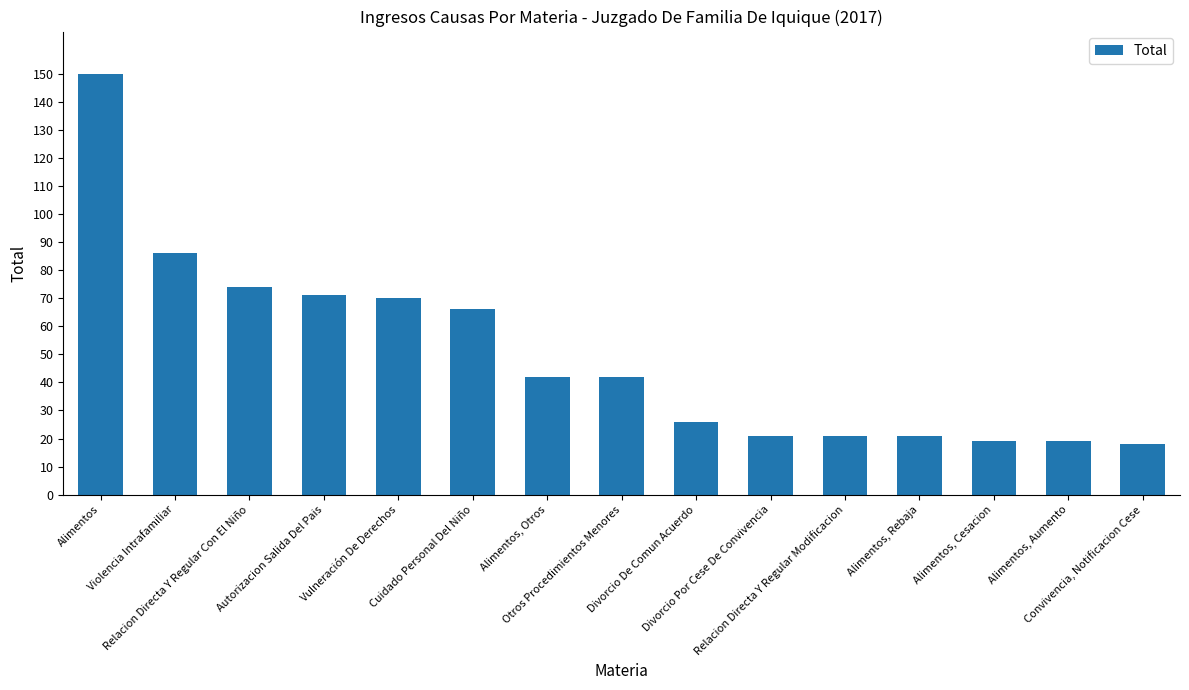

The value at Alimentos is 150. True or false?

True